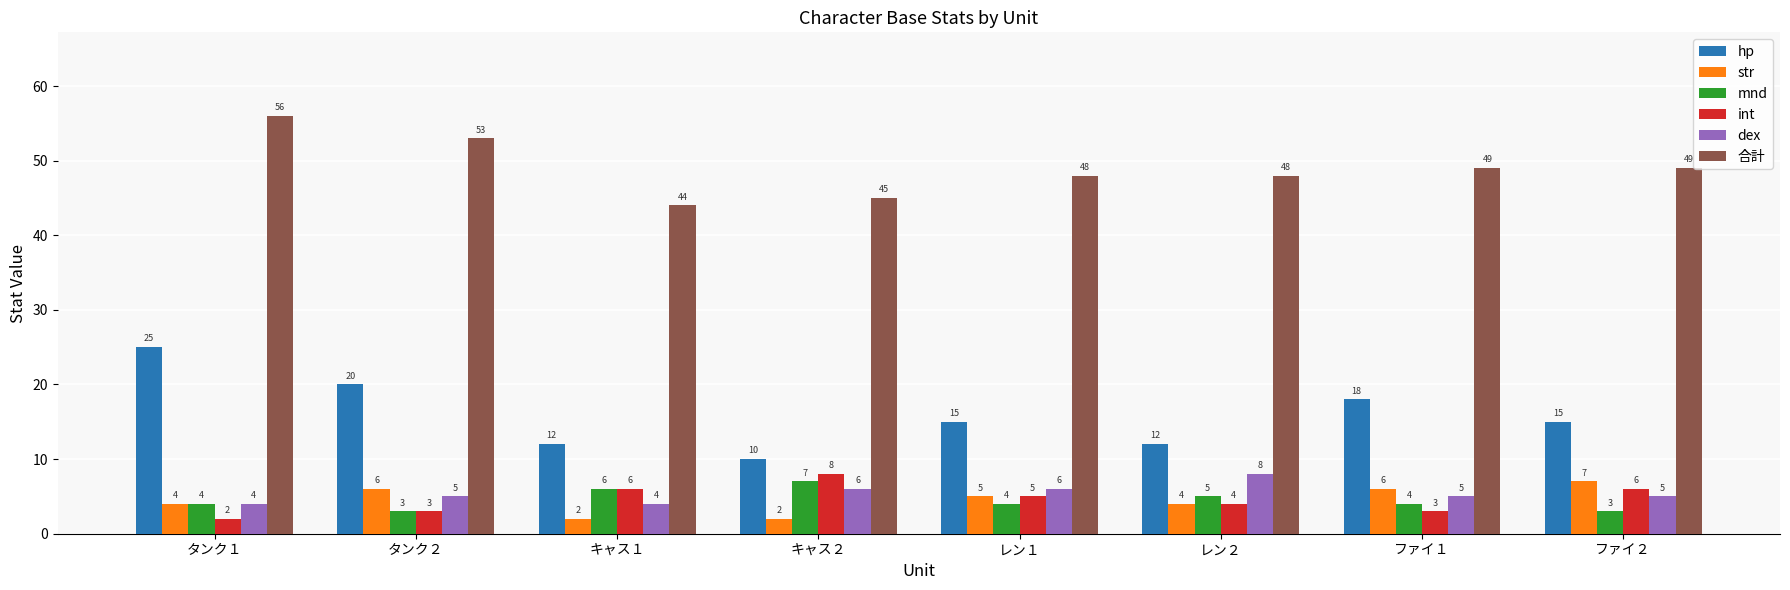

The str series shows 9 at ファイ１. True or false?

False